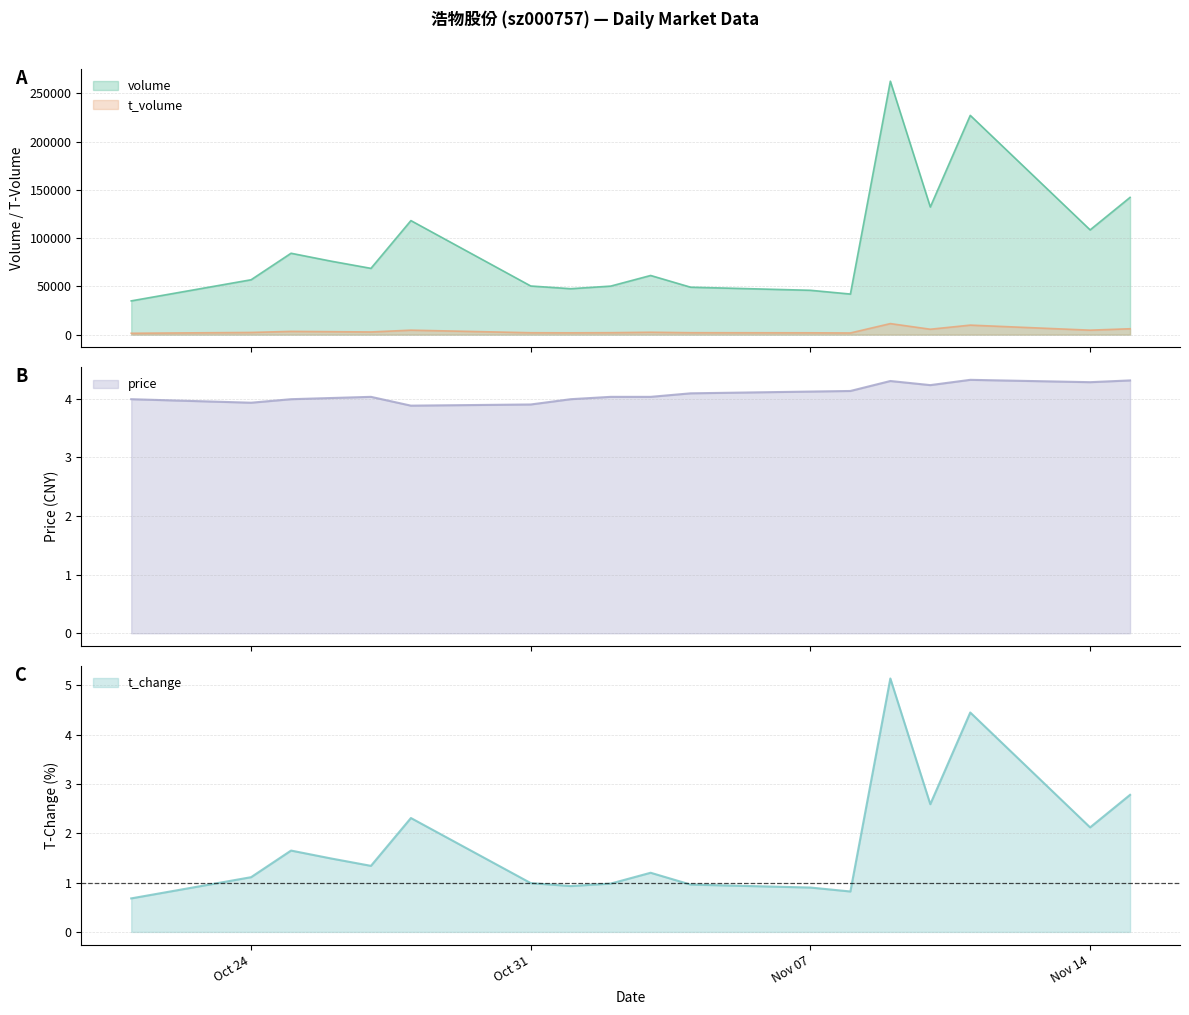

At how many categories does at least one series exceed 190935?

2